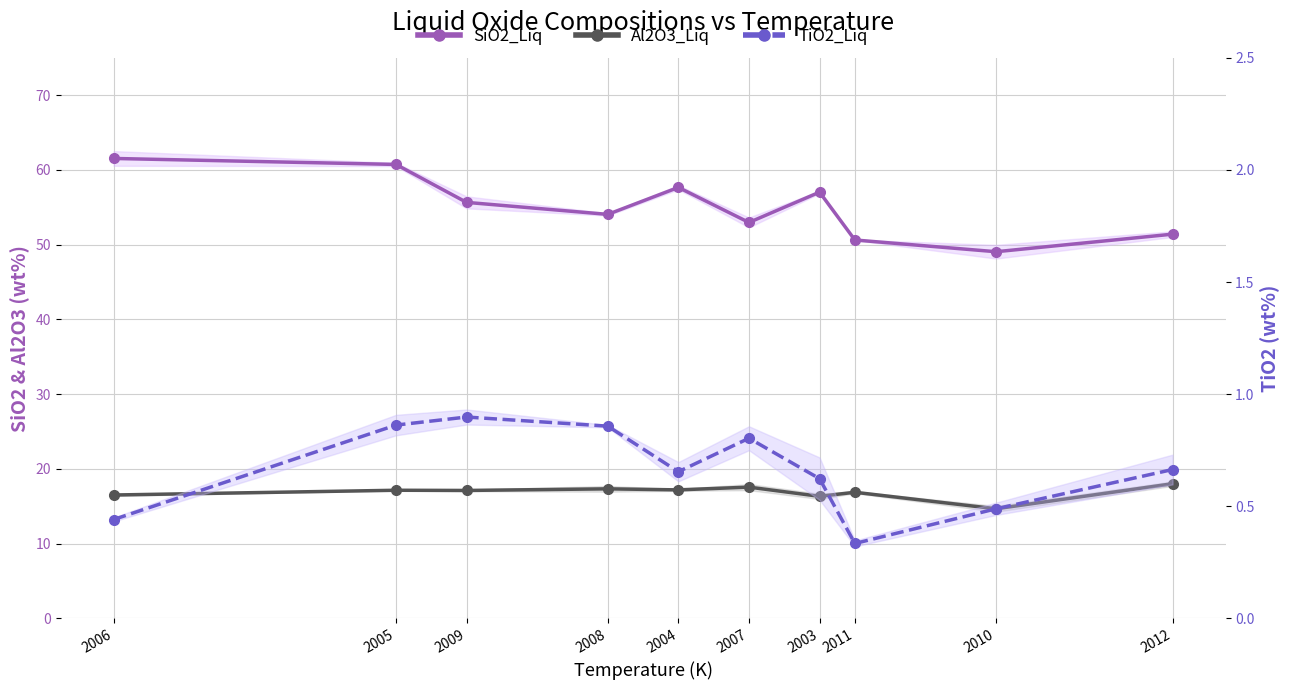

What is the difference between the highest and lowest values at 2007?

52.2